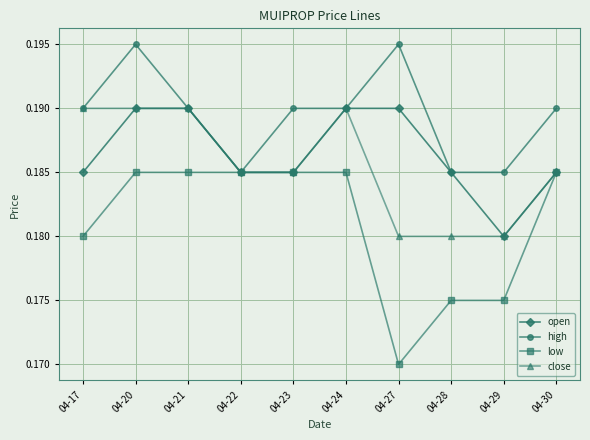

At which category does high reach its first local peak?

04-20